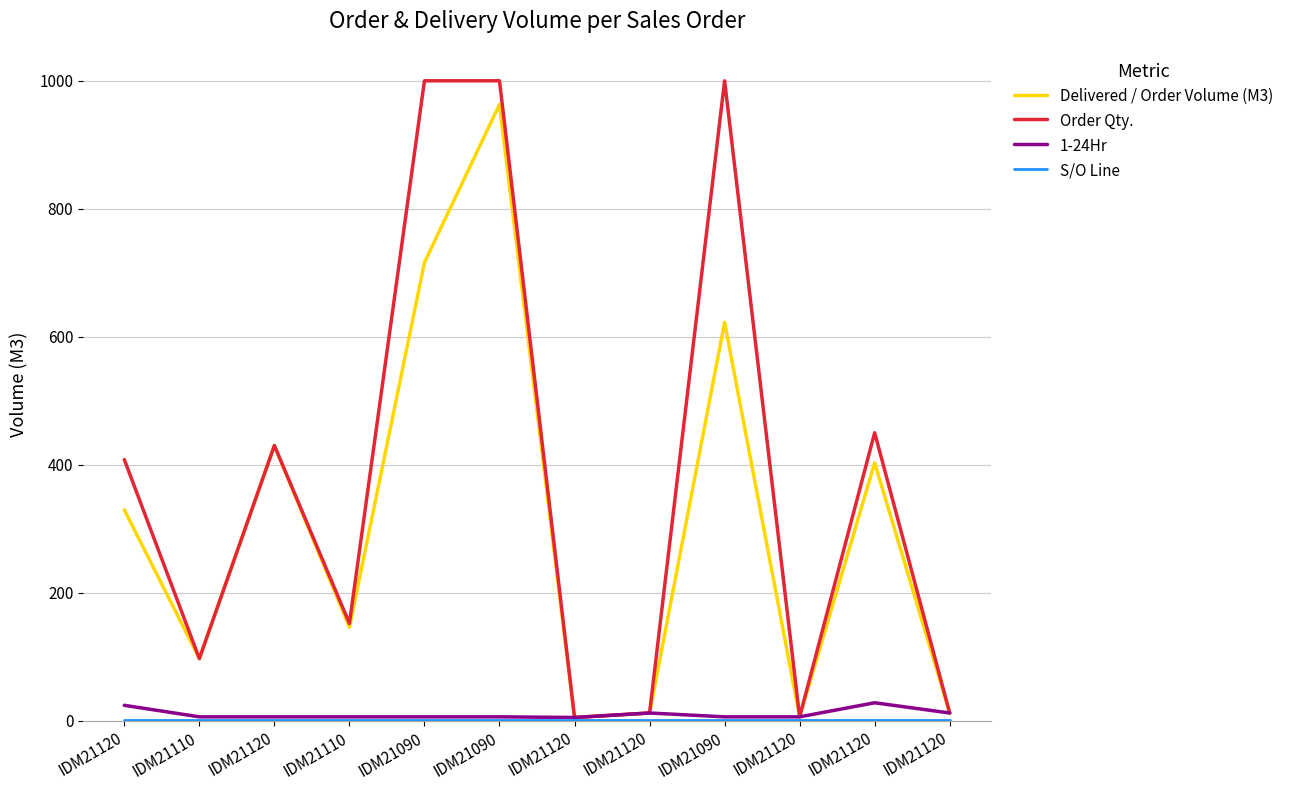

Is this an area chart (filled region under the line)?

No